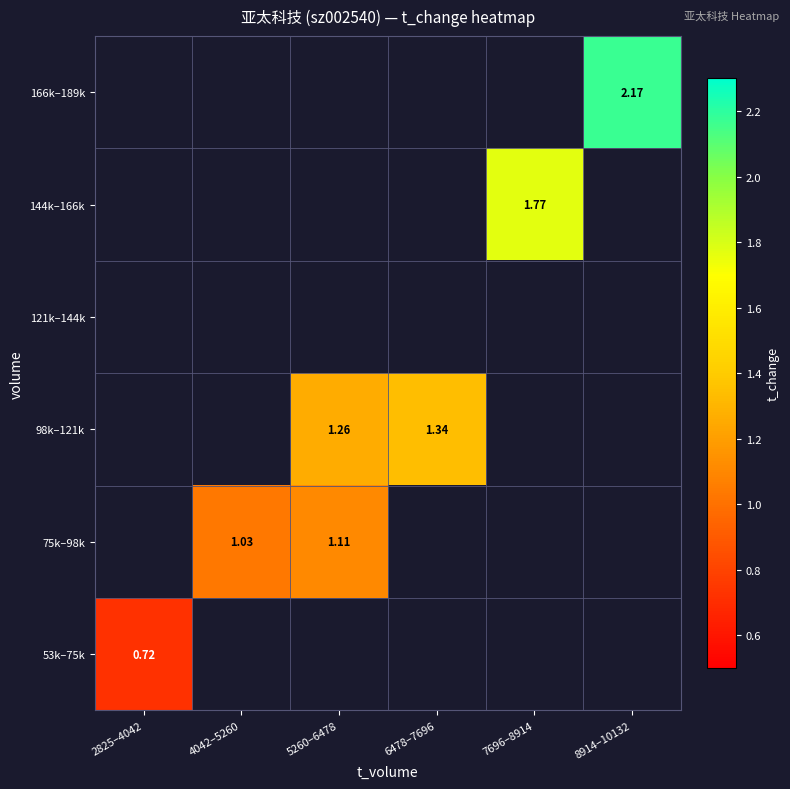

How many distinct data groups are displayed?

6